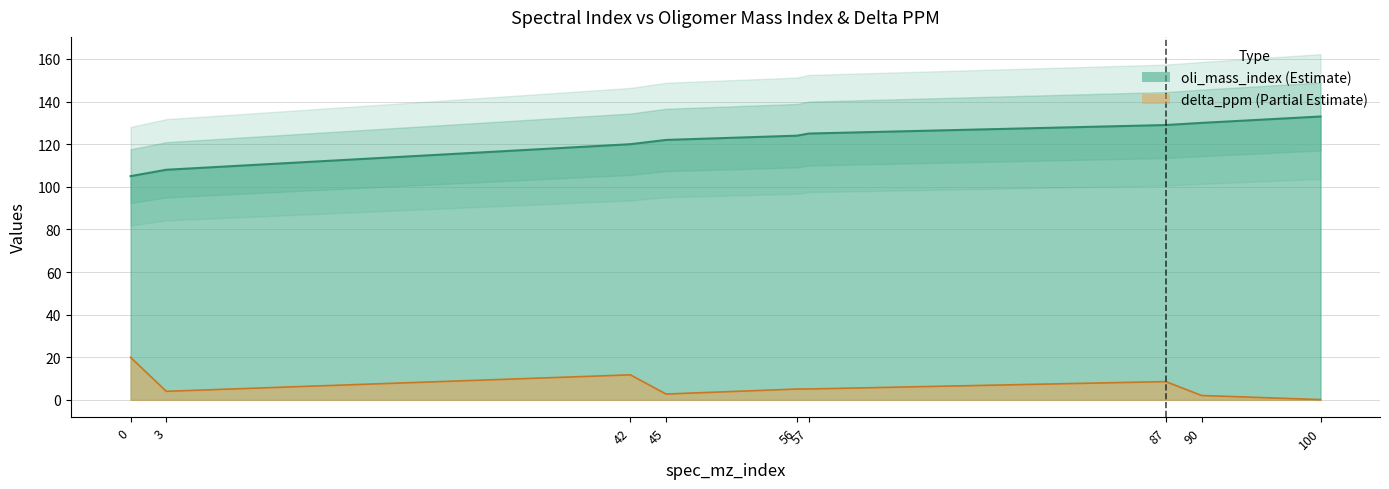

Does the chart display data point markers on the line(s)?

No